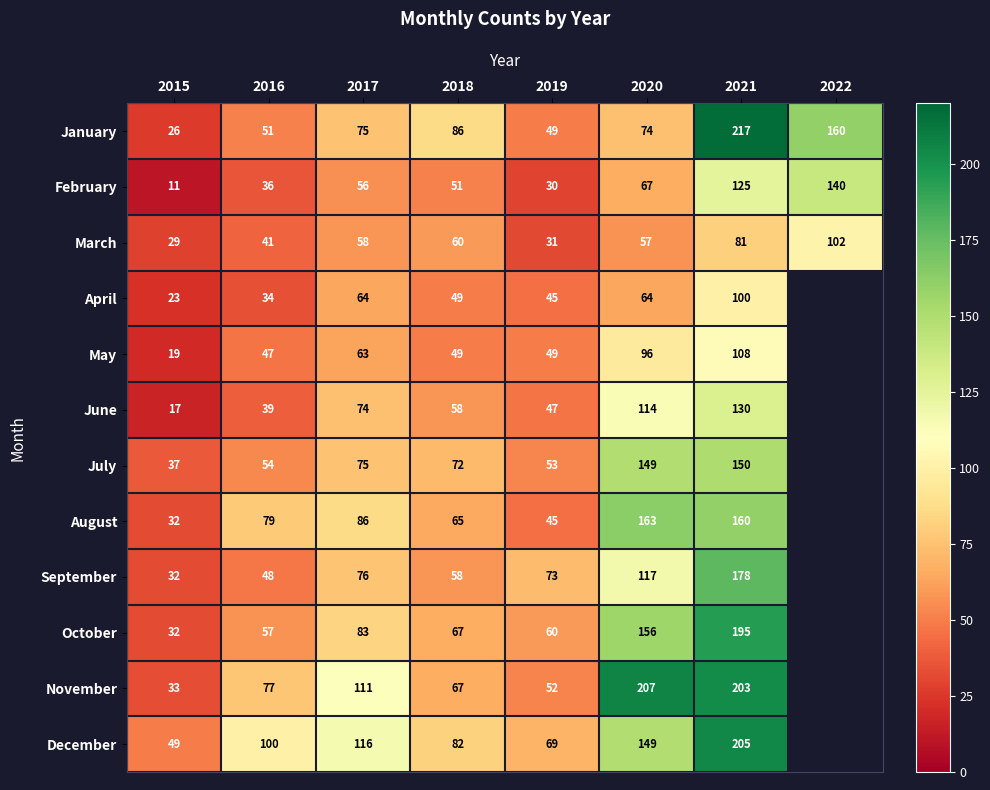

What is the total value across all series at 2018?

764